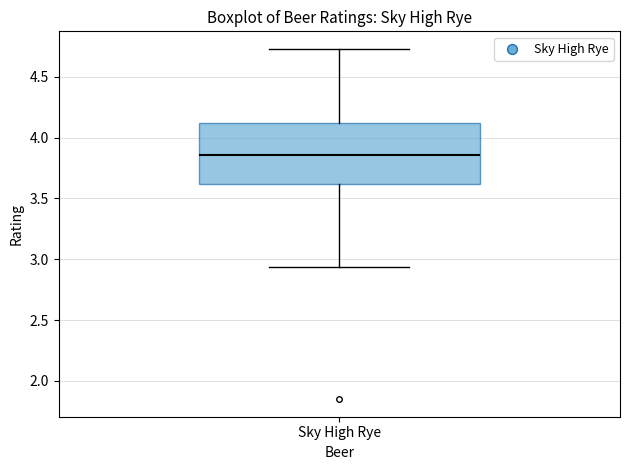

Read this box plot against the y-axis: the position of the median line, the range covered by the box, and the ends of both whiskers. The values are not printed on the chart, so give them approximately, as read against the axis.

median 3.85, box 3.60 to 4.10, whiskers 2.95 to 4.75